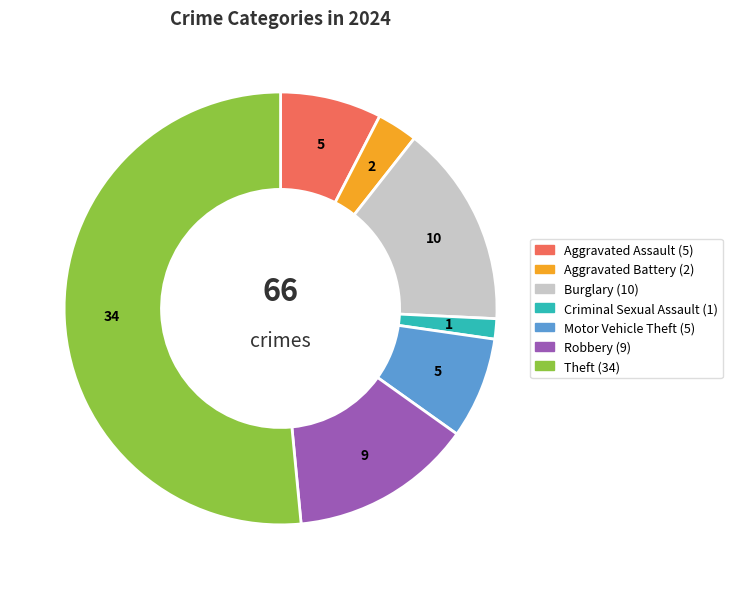

Is it true that Aggravated Assault is 13% of the pie?

False